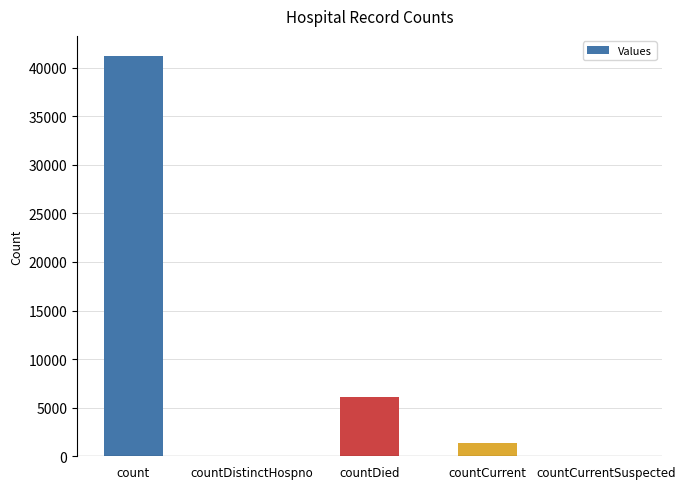

Is it true that the value at countDistinctHospno is 0?

True